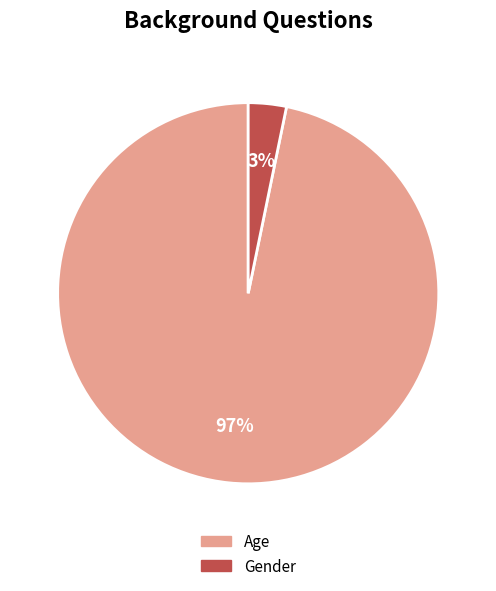

To the nearest percent, what portion does Gender represent?

3%